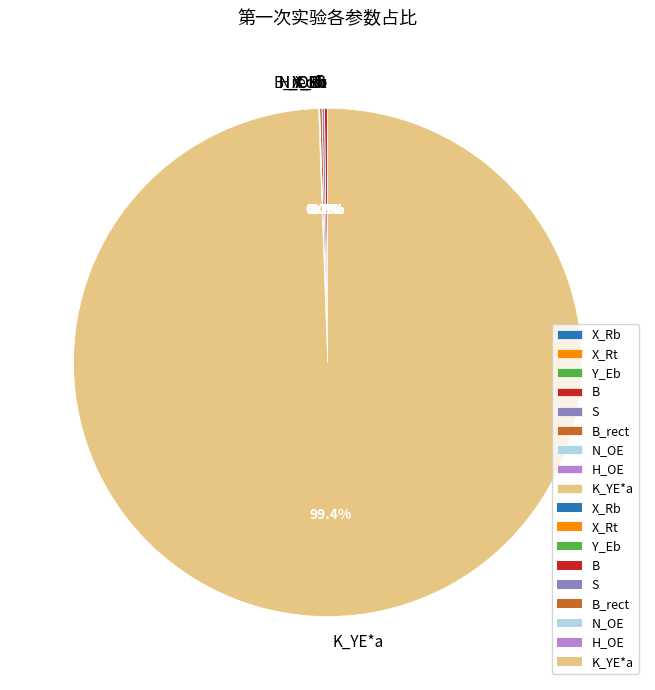

Which slice is the largest?

K_YE*a